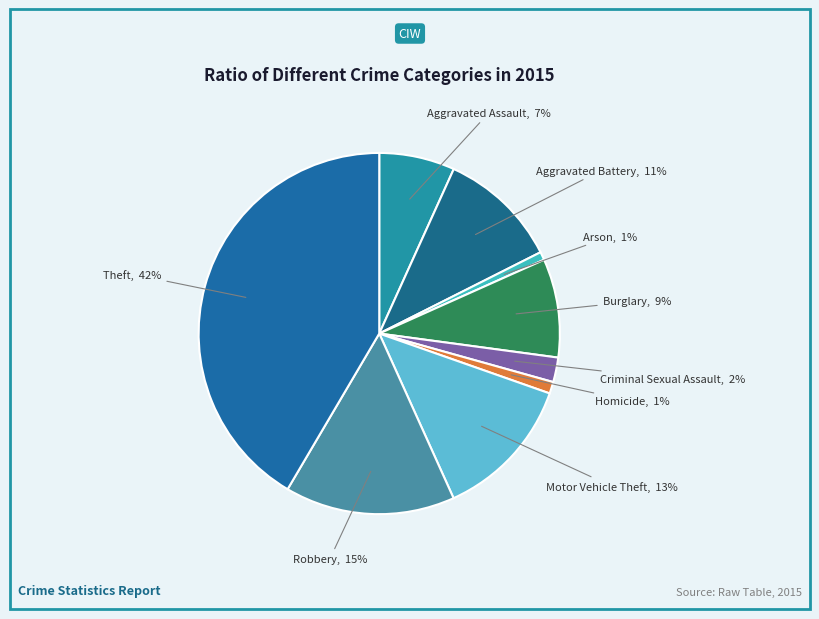

Combined, do Arson and Criminal Sexual Assault account for over 50%?

No